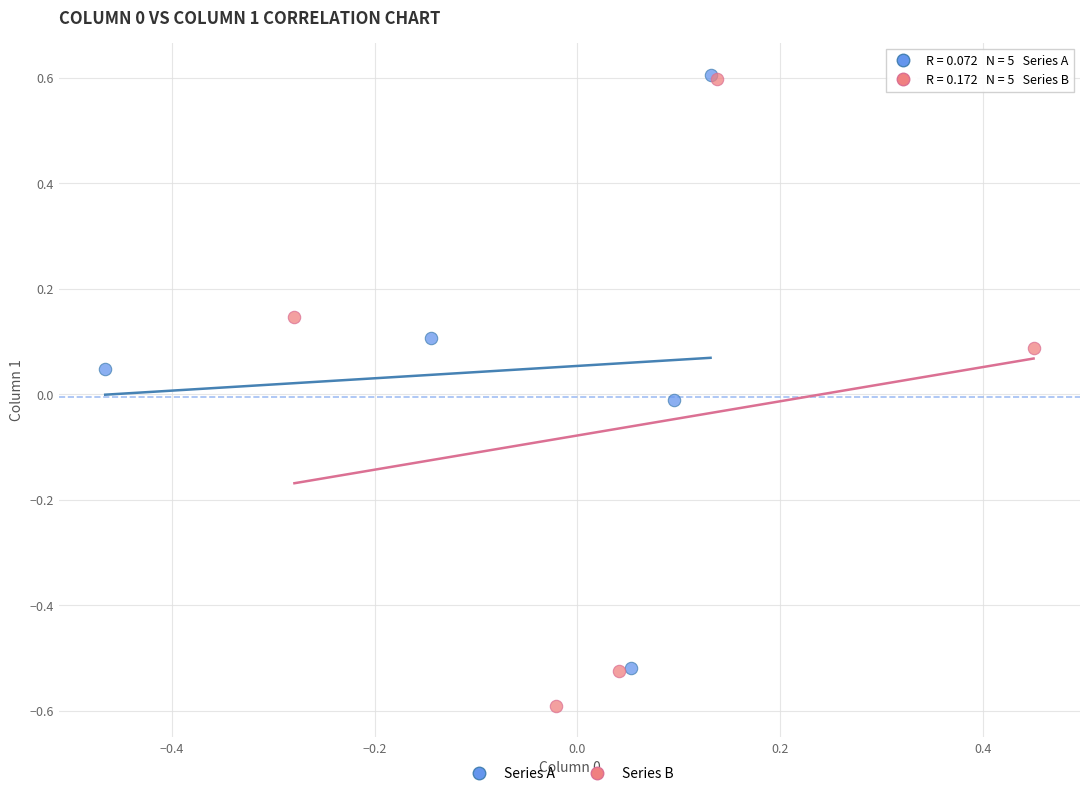

Which series reaches the minimum Y coordinate?

Series B